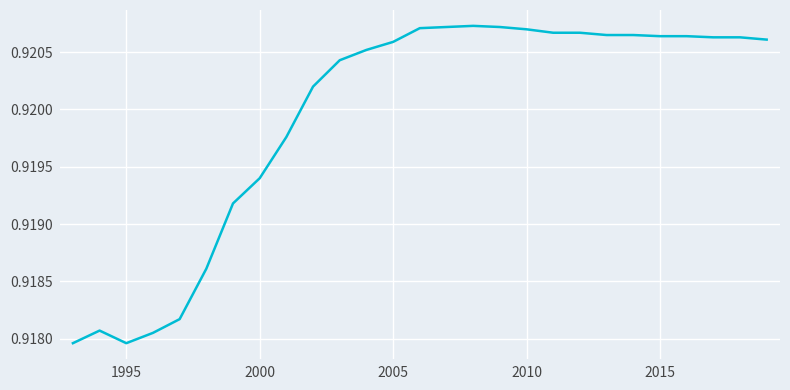

Reading left to right, transcribe all the data shown in this chart.

0.9	0.9	0.9	0.9	0.9	0.9	0.9	0.9	0.9	0.9	0.9	0.9	0.9	0.9	0.9	0.9	0.9	0.9	0.9	0.9	0.9	0.9	0.9	0.9	0.9	0.9	0.9